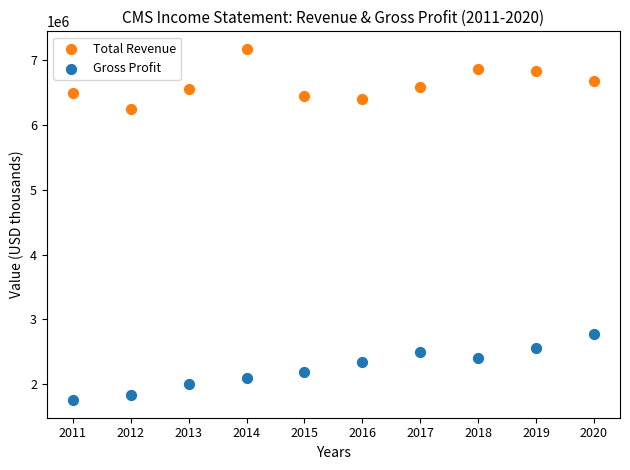

Which series reaches the maximum Y coordinate?

Total Revenue